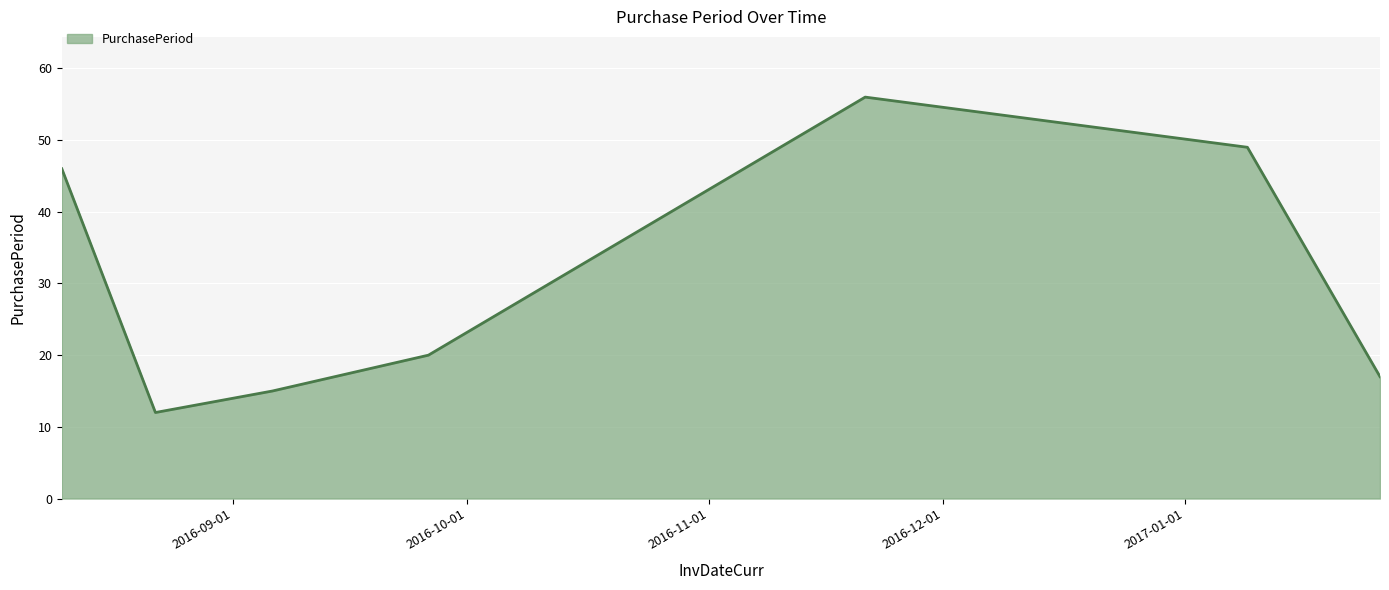

What is the maximum value shown in the chart?

56